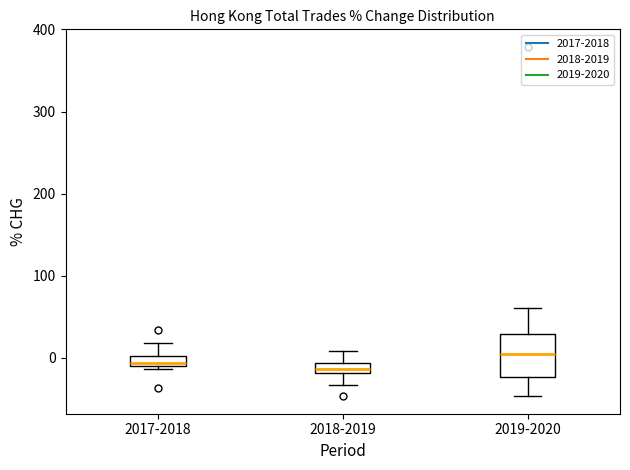

Comparing the boxes themselves (not the whiskers), which one is the tallest?

2019-2020